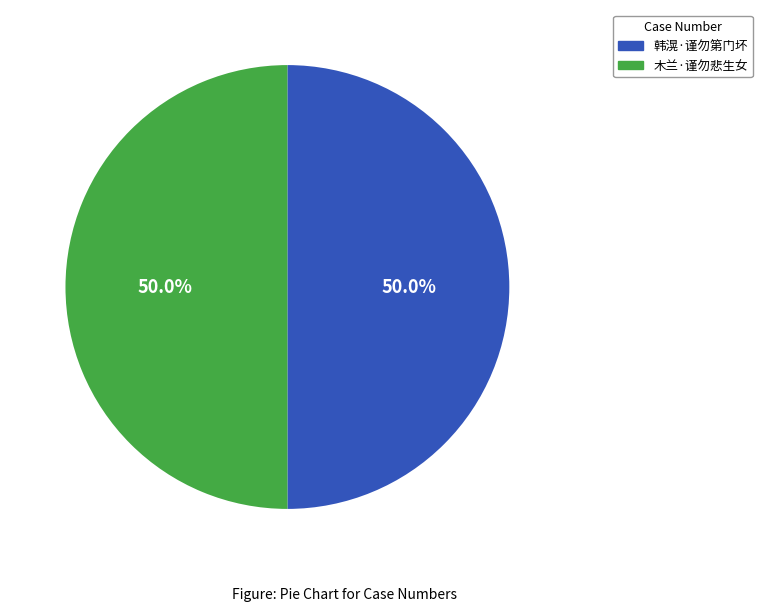

Is it true that 木兰·谨勿悲生女 is 50% of the pie?

True